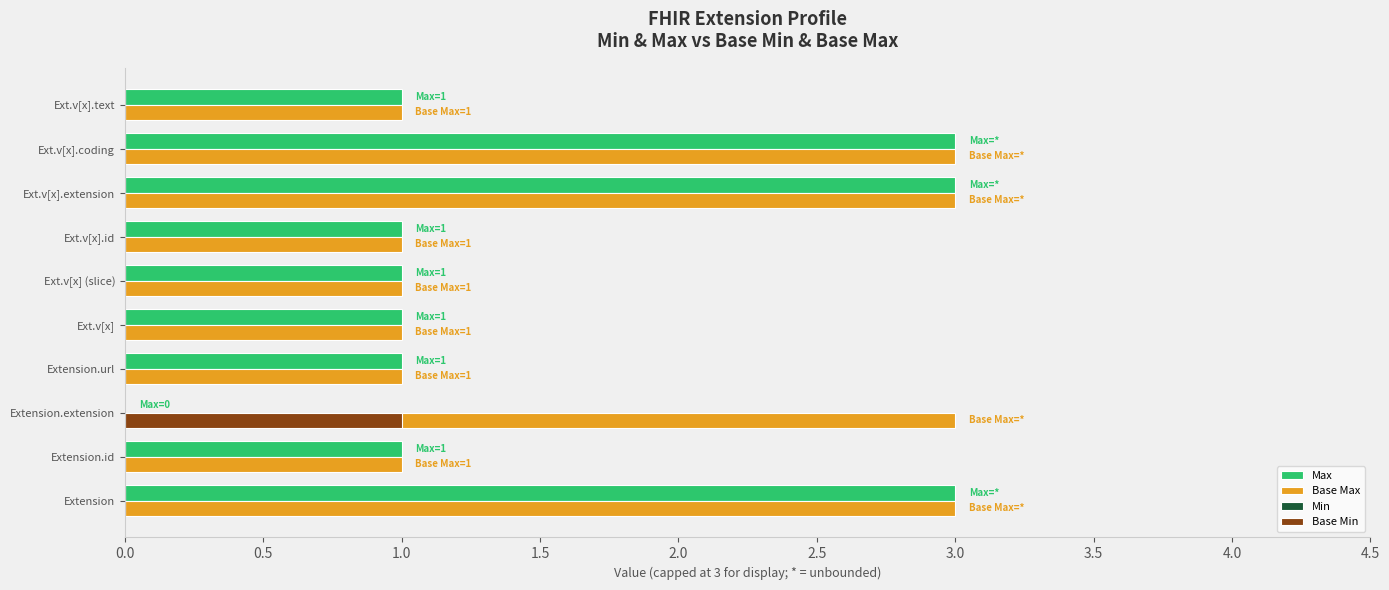

True or false: Max has a value of 0 at Extension.url.

False